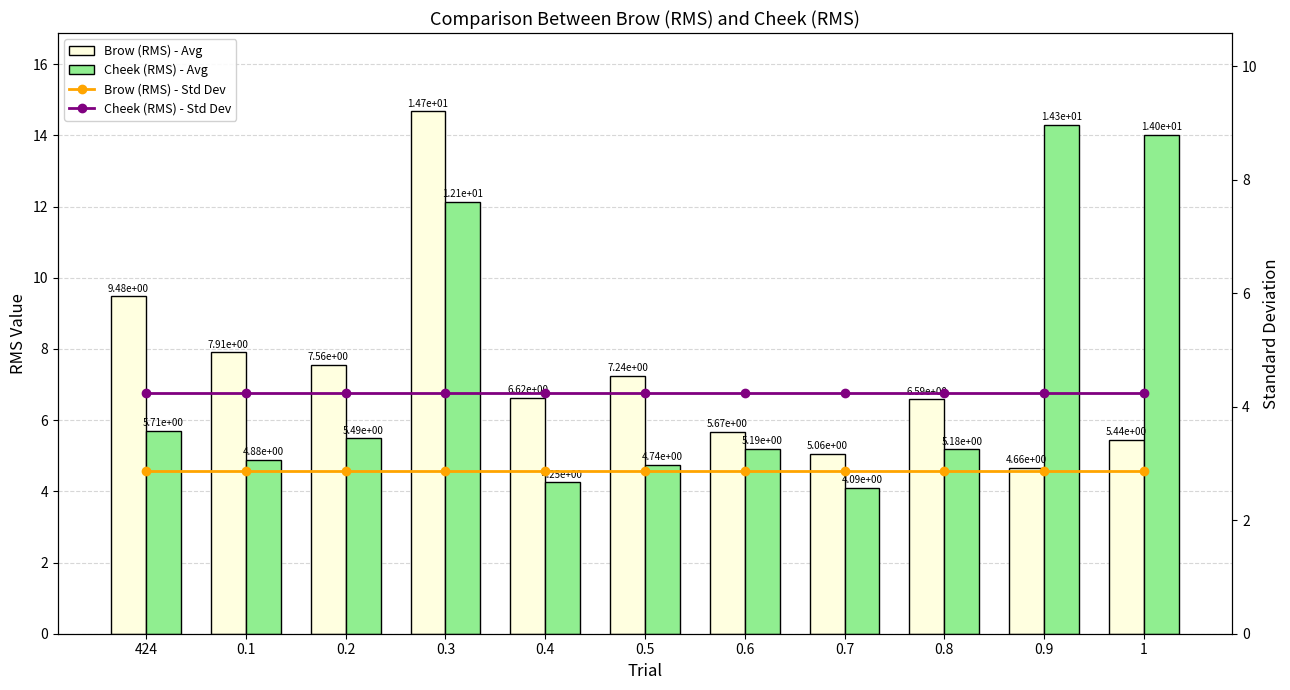

What is the lowest value of the Cheek (RMS) - Std Dev series?

4.2